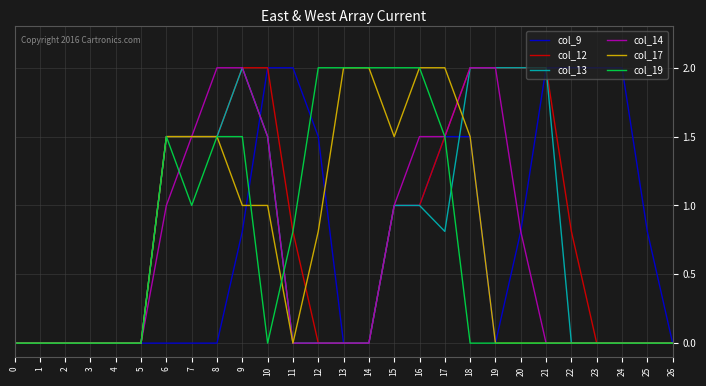

Does the chart have visible grid lines?

Yes